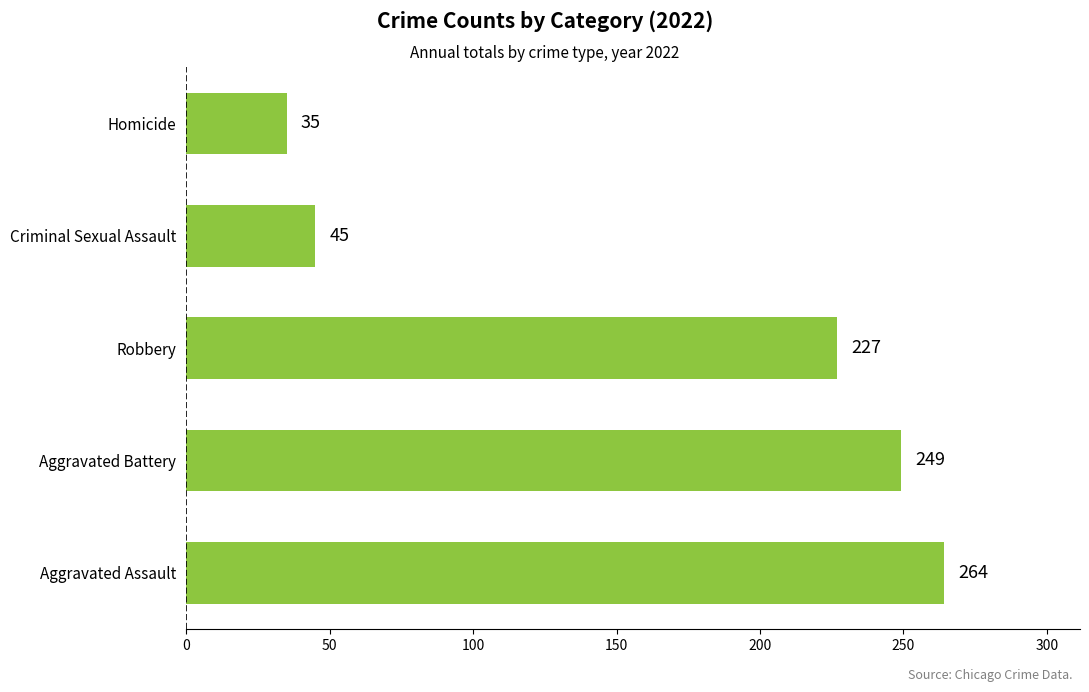

What is the average value?

164